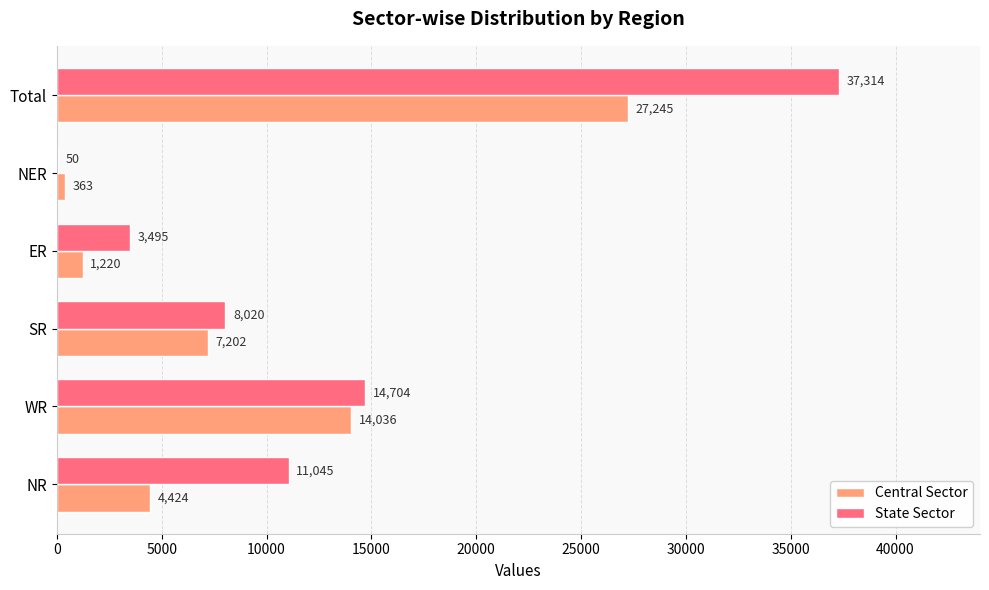

What is the sum of all Central Sector values?

54490